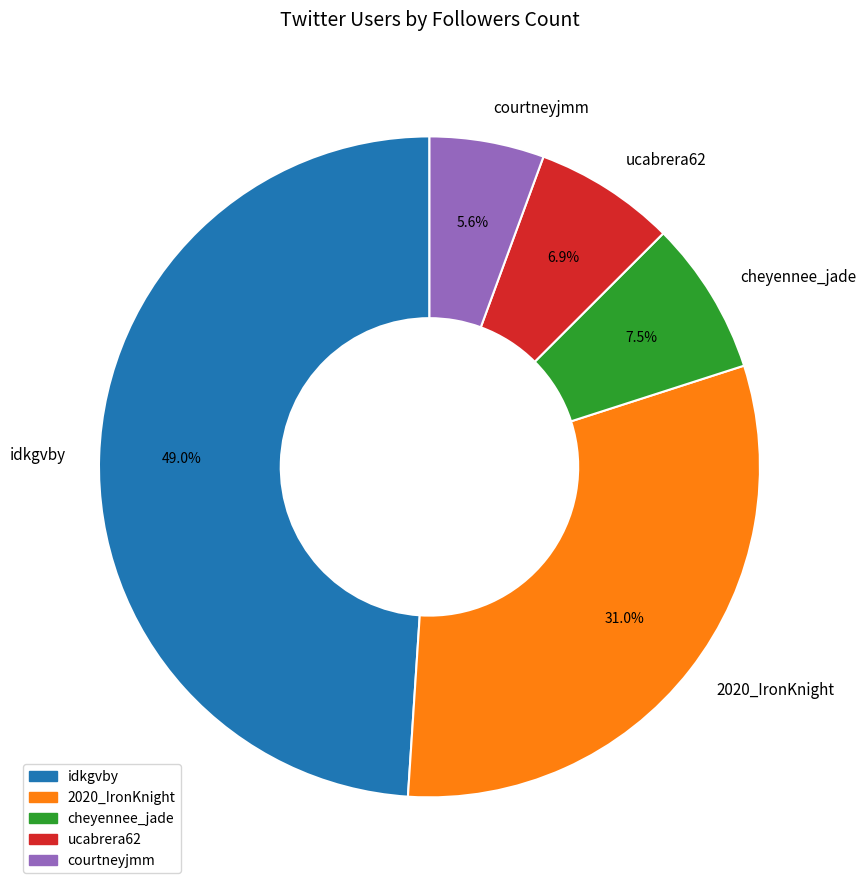

Is there a majority slice in this chart?

No